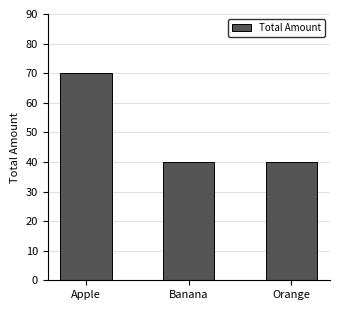

What is the sum of all values?

150